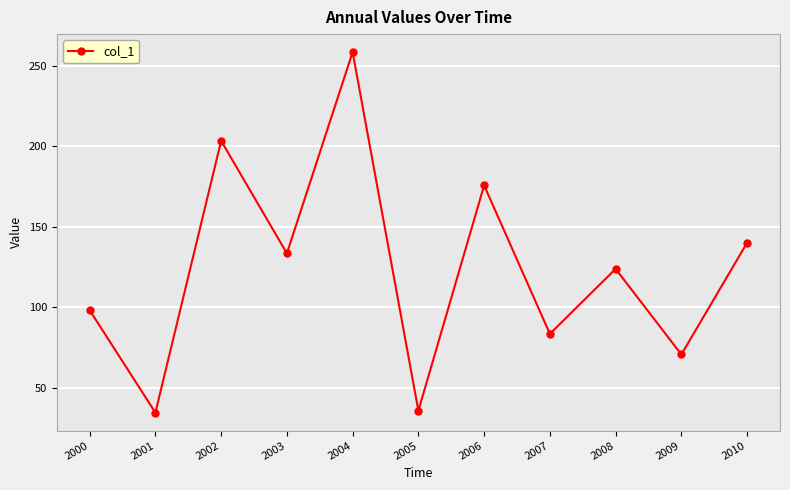

What is the ratio of the value at 2001 to the value at 2006?

0.2